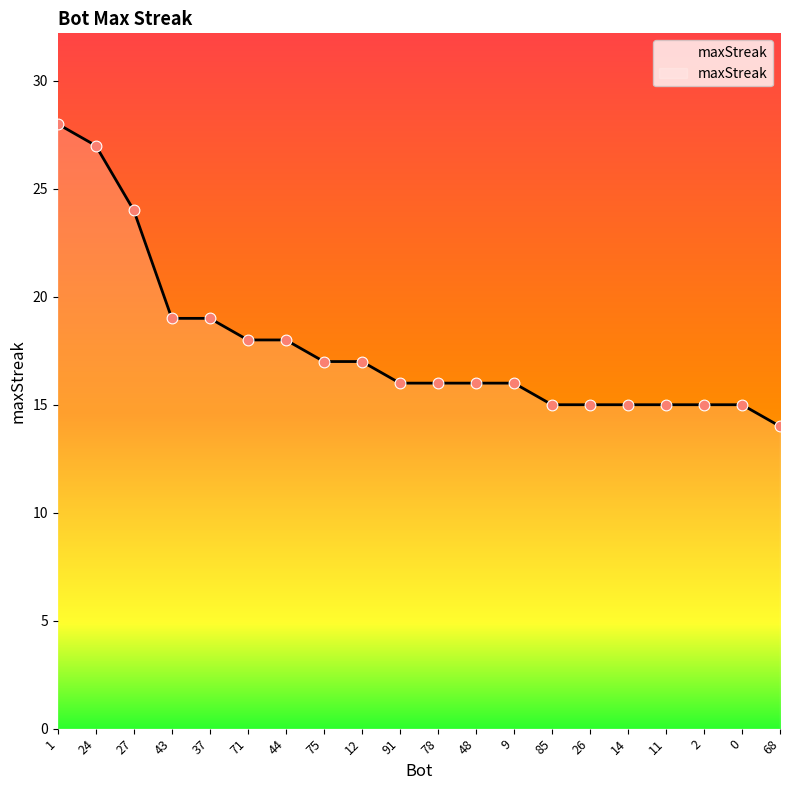

Approximately how many times larger is the value at 37 compared to 12?

1.1